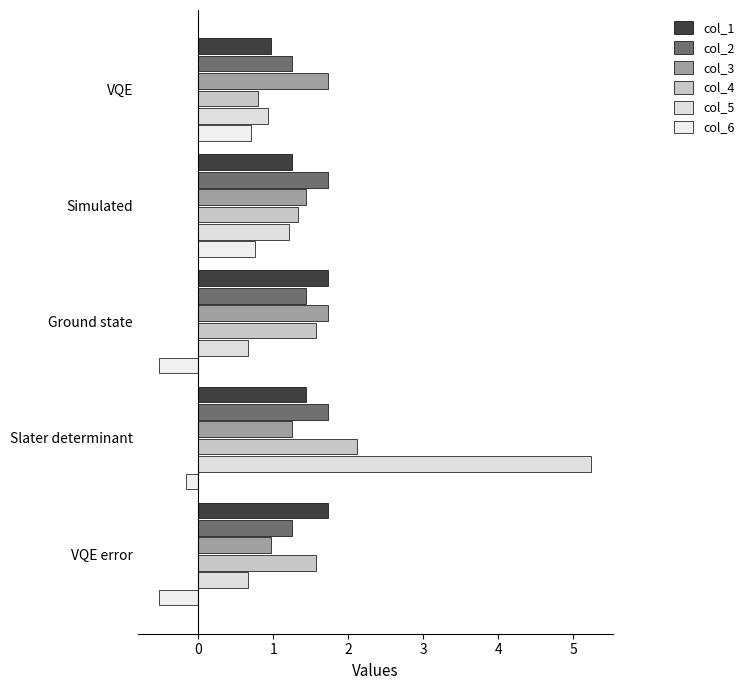

What is the difference between the maximum and minimum values in the col_6 series?

1.3